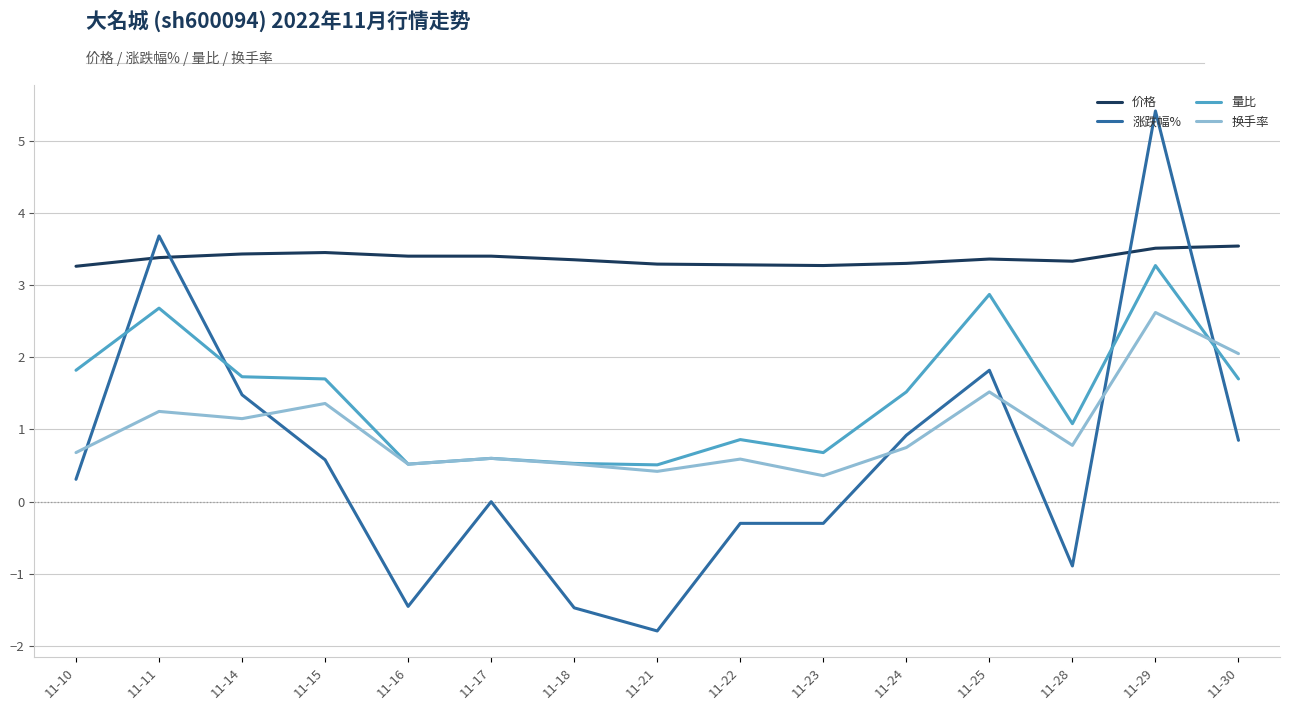

Which series has the largest total across all categories?

价格